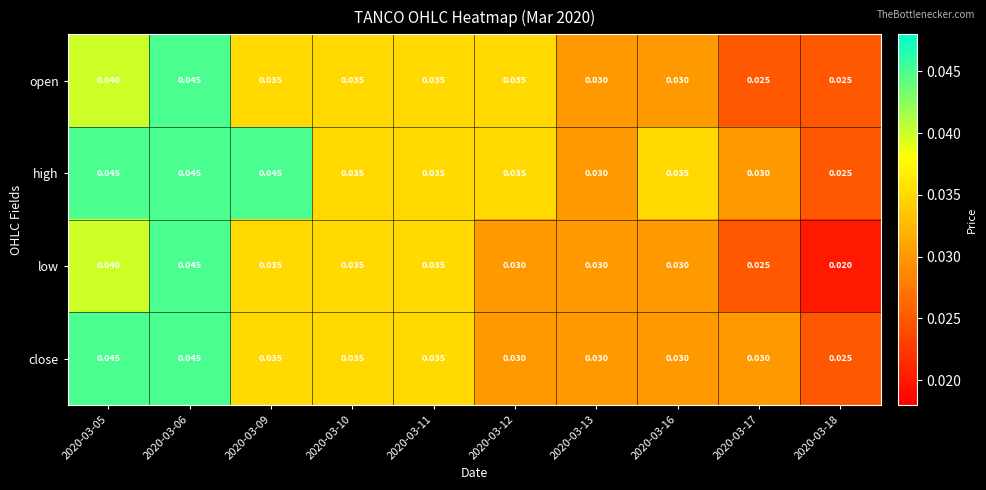

Count the number of categories in the chart.

10